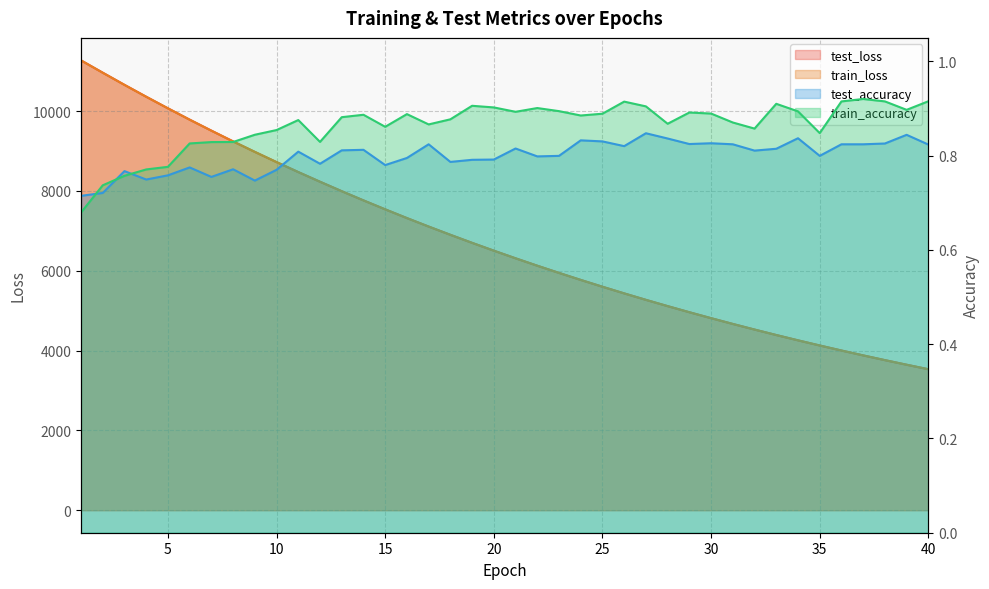

How many times do train_accuracy and test_accuracy cross each other?

3